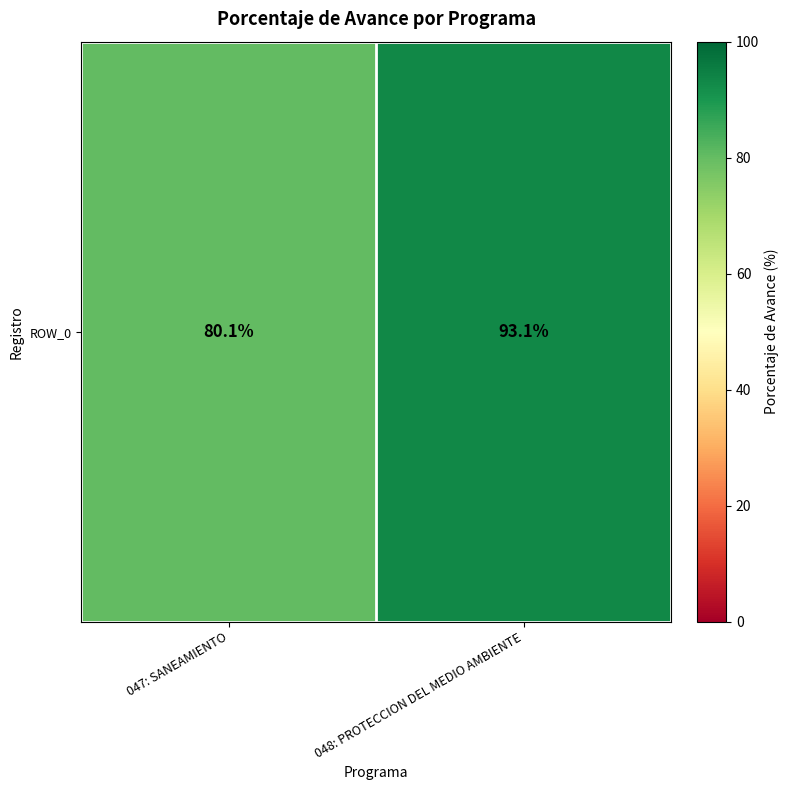

Is it true that the value at 048: PROTECCION DEL MEDIO AMBIENTE is 57.5?

False